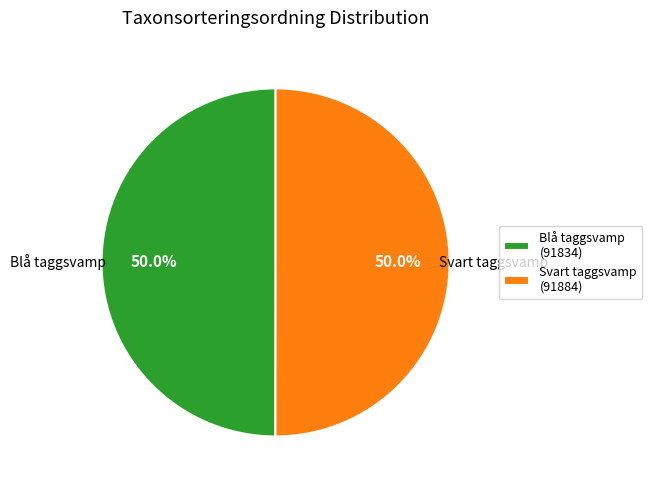

Approximately how many times larger is the value at Blå taggsvamp compared to Svart taggsvamp?

1.0